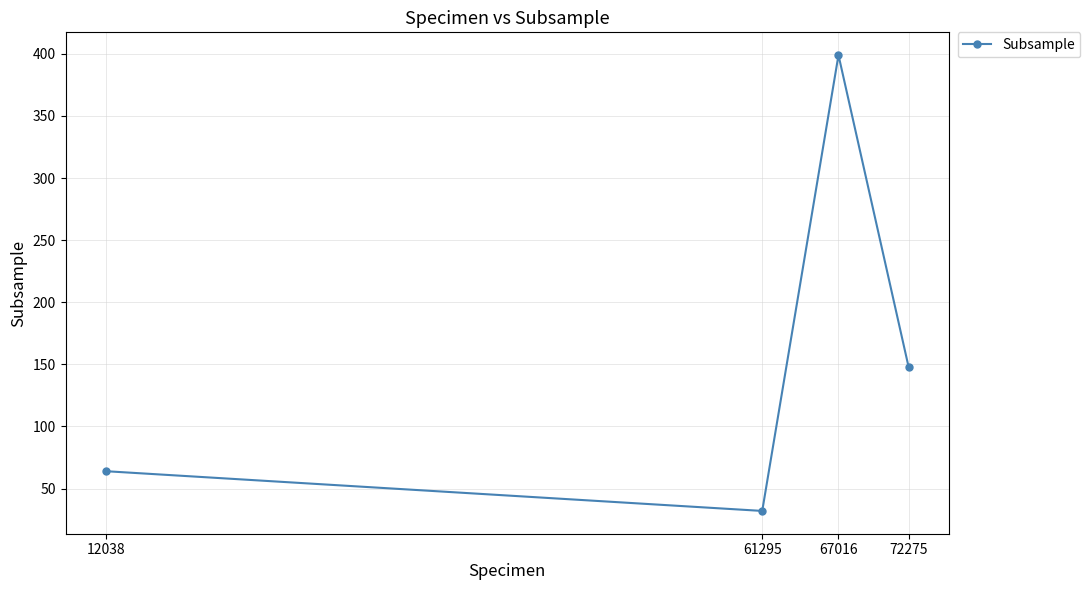

What is the value of the 1st point from the left?

64